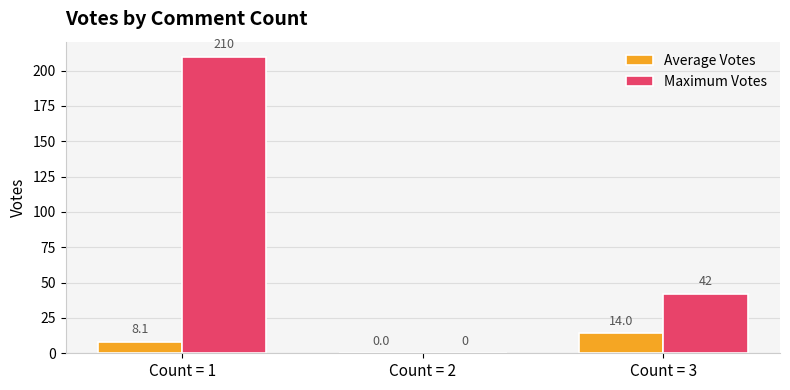

At which category is the sum across all series the highest?

Count = 1